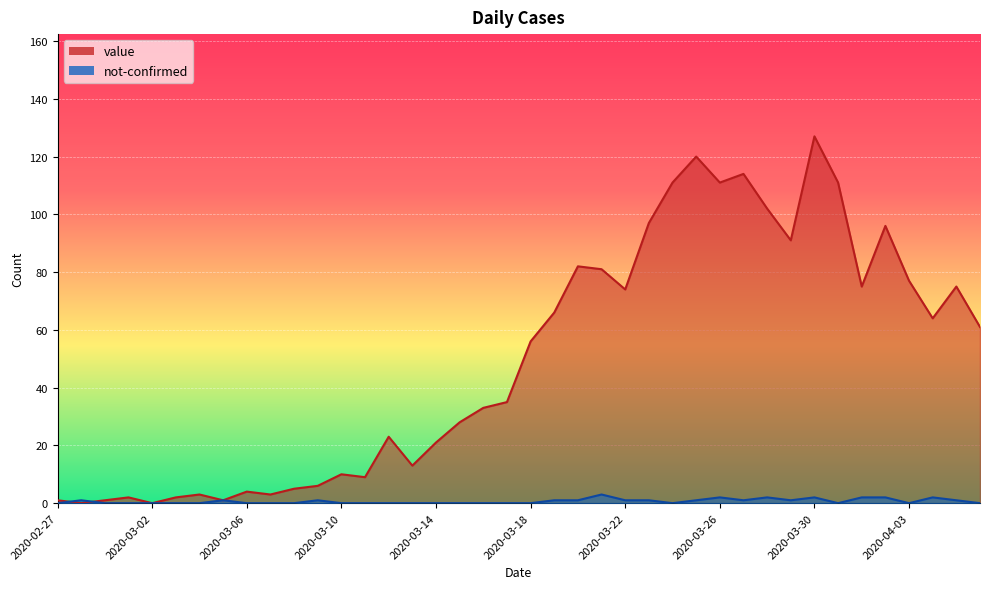

Is the value of value at 2020-03-03 greater than the value of not-confirmed at 2020-03-04?

Yes